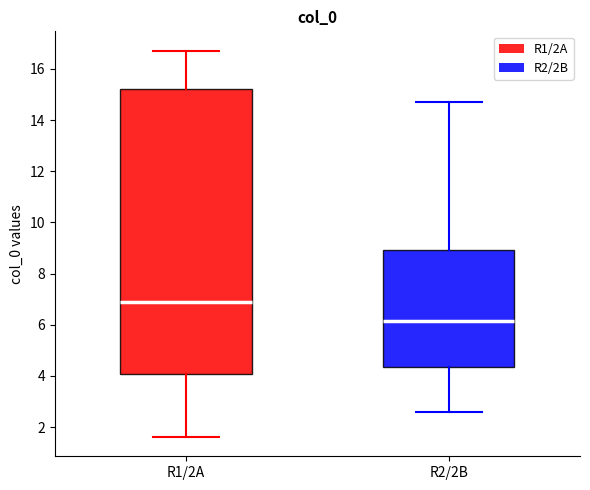

Comparing the boxes themselves (not the whiskers), which one is the tallest?

R1/2A